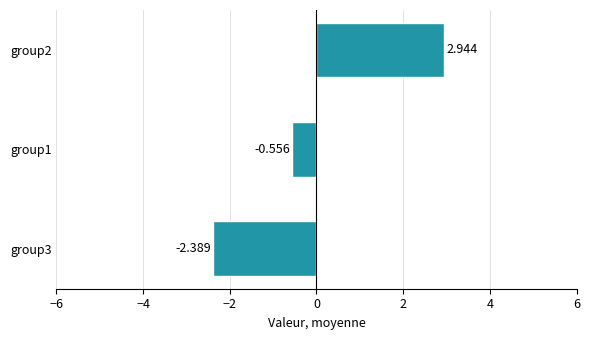

How many data points are less than 0?

2